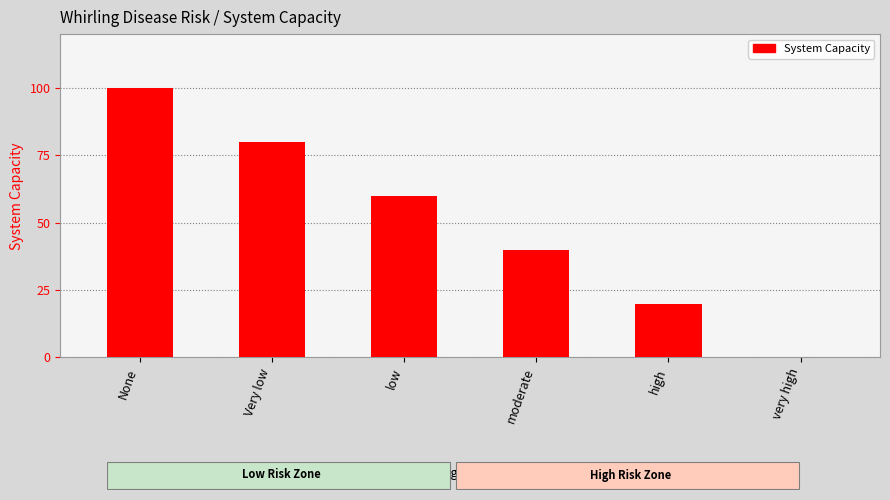

Which has a higher value, moderate or high?

moderate